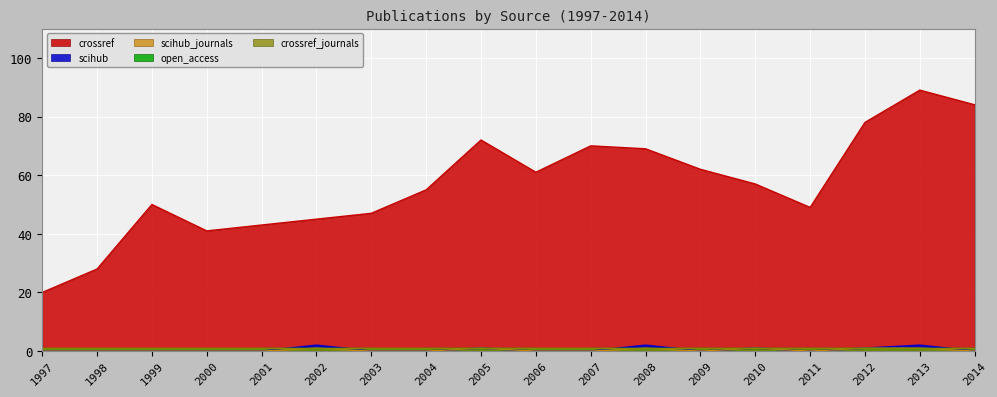

At which category does crossref reach its first local valley?

2000